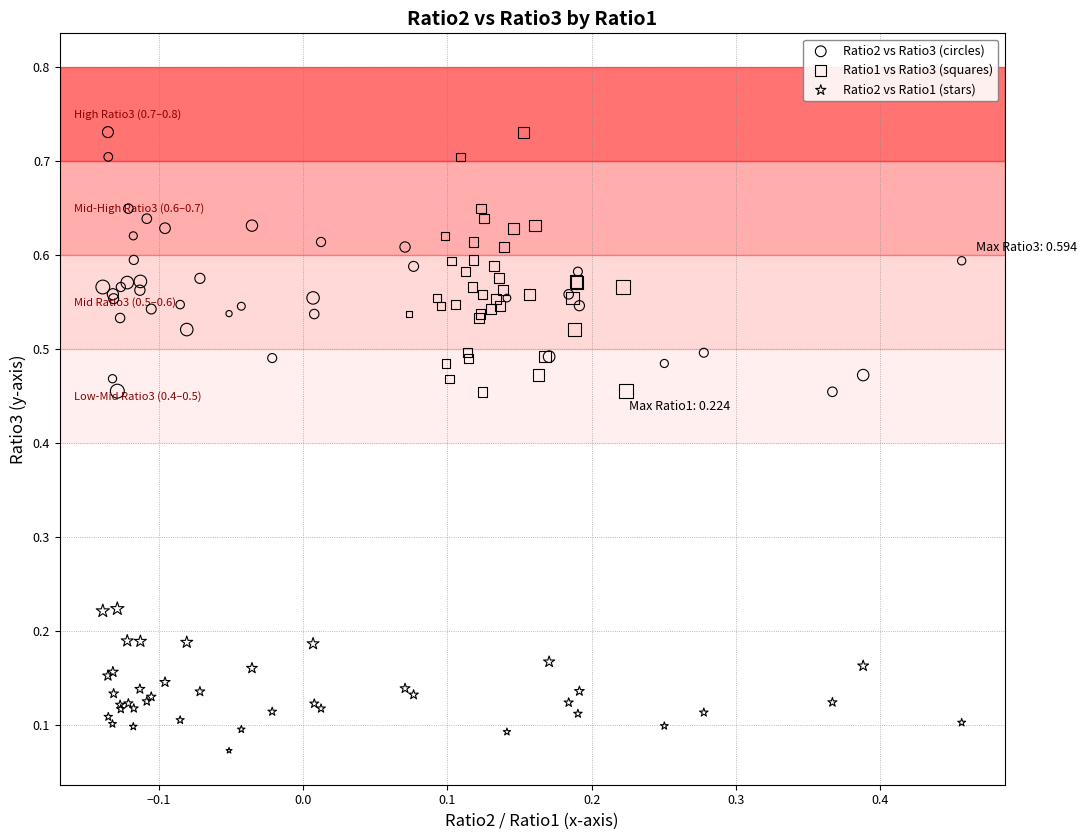

What are all the series names shown in the legend?

Ratio2 vs Ratio3 (circles), Ratio1 vs Ratio3 (squares), Ratio2 vs Ratio1 (stars)